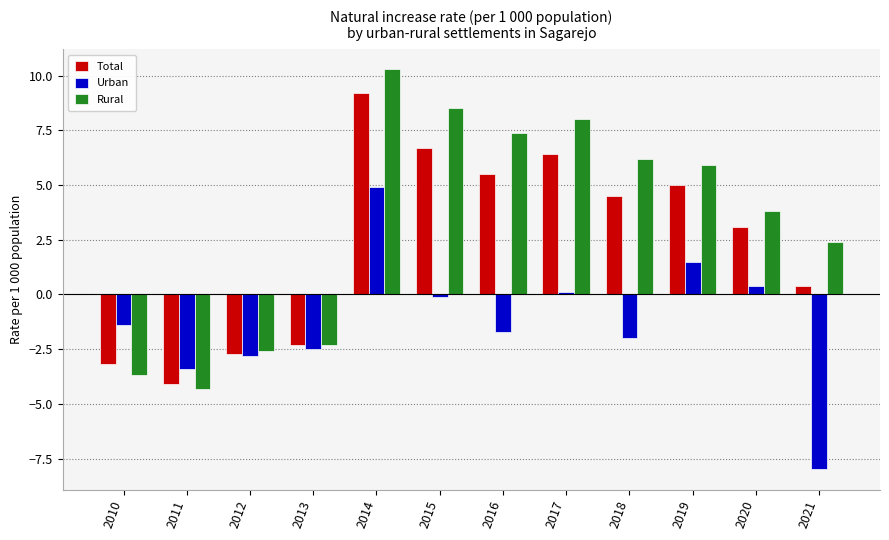

Reading left to right, what are all the values shown in this chart?

Total: 2010=-3.2	2011=-4.1	2012=-2.7	2013=-2.3	2014=9.2	2015=6.7	2016=5.5	2017=6.4	2018=4.5	2019=5.0	2020=3.1	2021=0.4
Urban: 2010=-1.4	2011=-3.4	2012=-2.8	2013=-2.5	2014=4.9	2015=-0.1	2016=-1.7	2017=0.1	2018=-2.0	2019=1.5	2020=0.4	2021=-8.0
Rural: 2010=-3.7	2011=-4.3	2012=-2.6	2013=-2.3	2014=10.3	2015=8.5	2016=7.4	2017=8.0	2018=6.2	2019=5.9	2020=3.8	2021=2.4